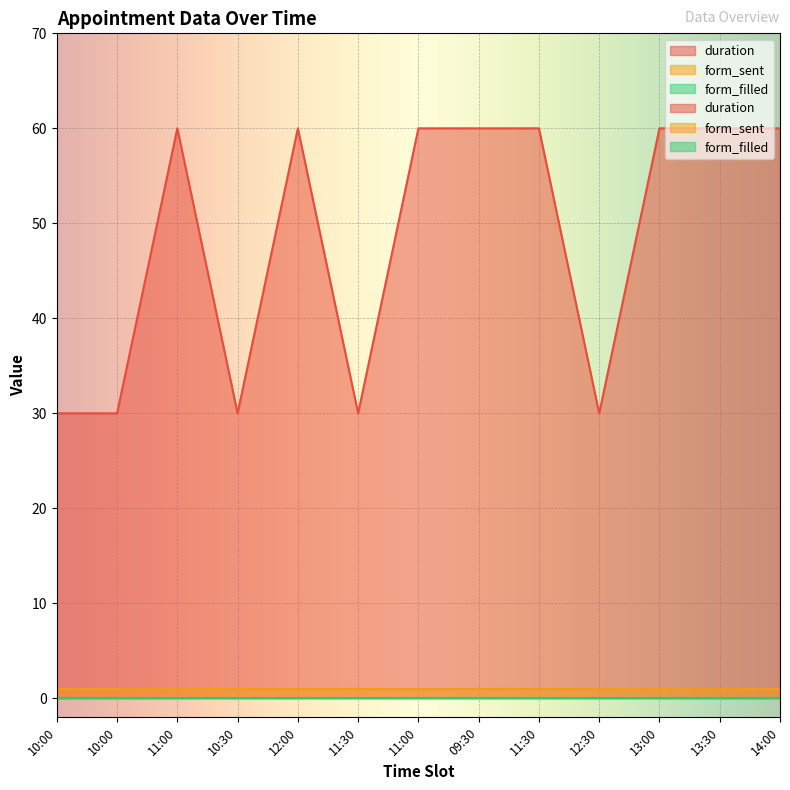

List the labels in order of form_filled value, largest first.

10:00, 10:00, 11:00, 10:30, 12:00, 11:30, 11:00, 09:30, 11:30, 12:30, 13:00, 13:30, 14:00